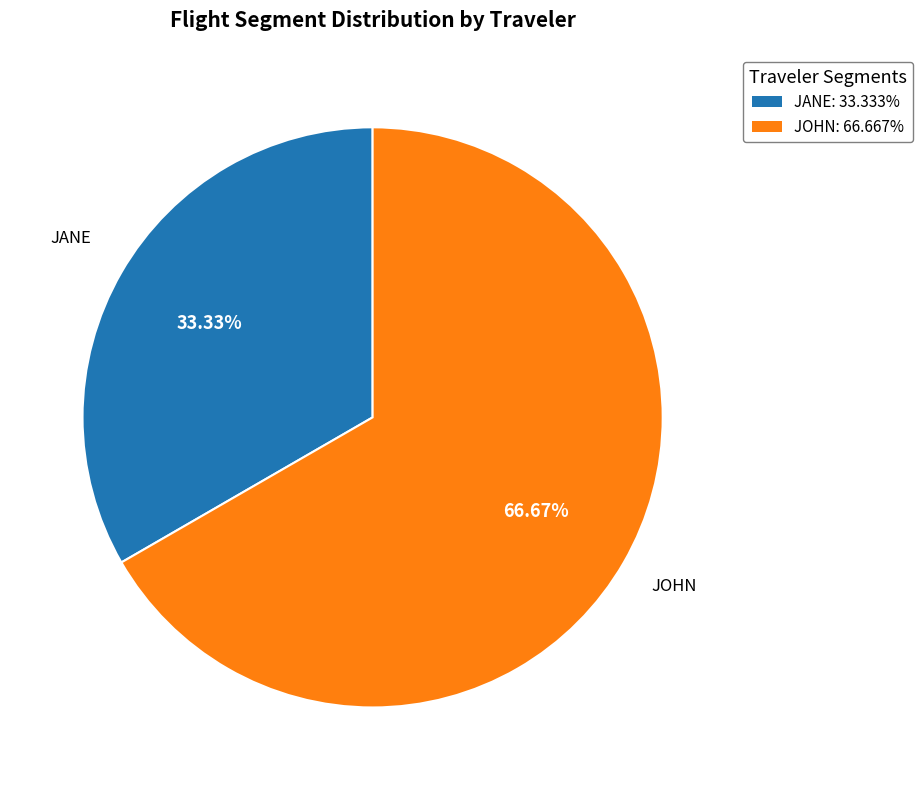

Is there any slice that represents more than half of the pie?

Yes